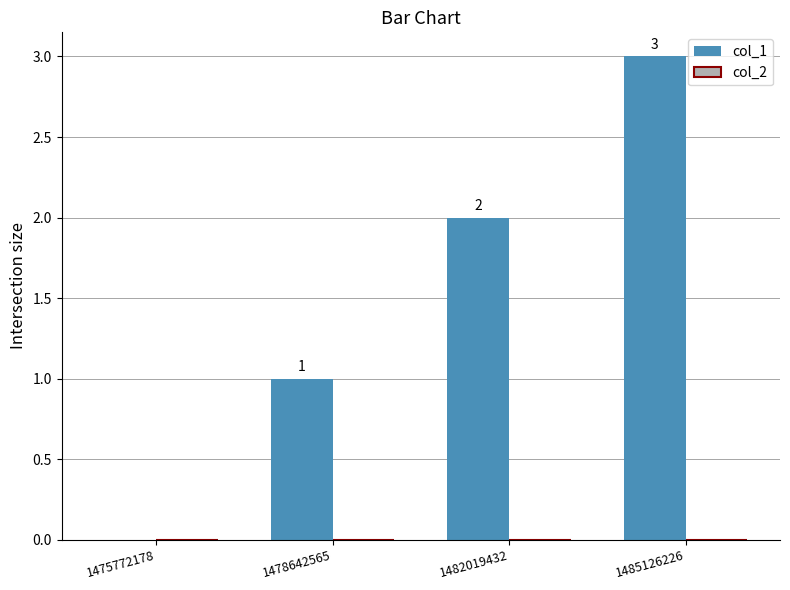

True or false: the data shows -2 at 1475772178.

False